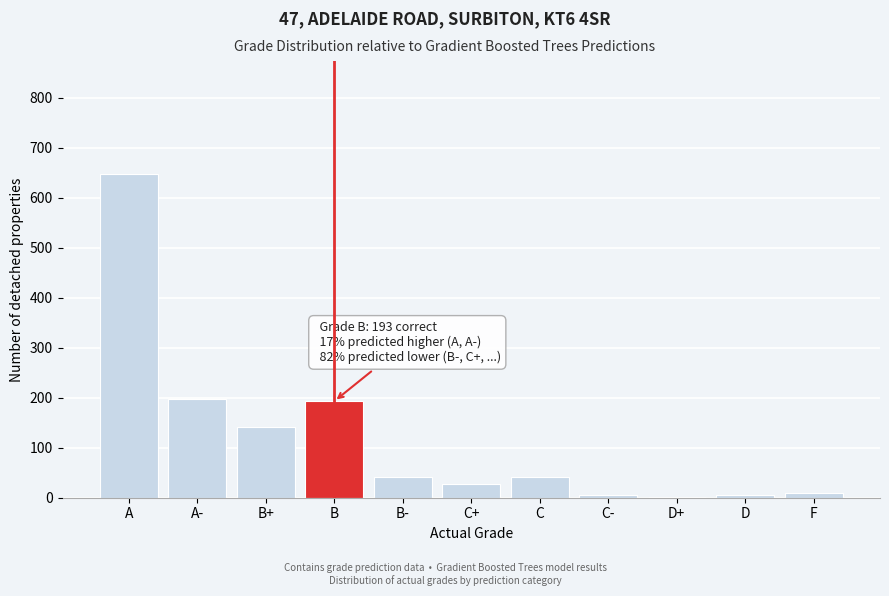

Which label corresponds to the largest value in the chart?

A